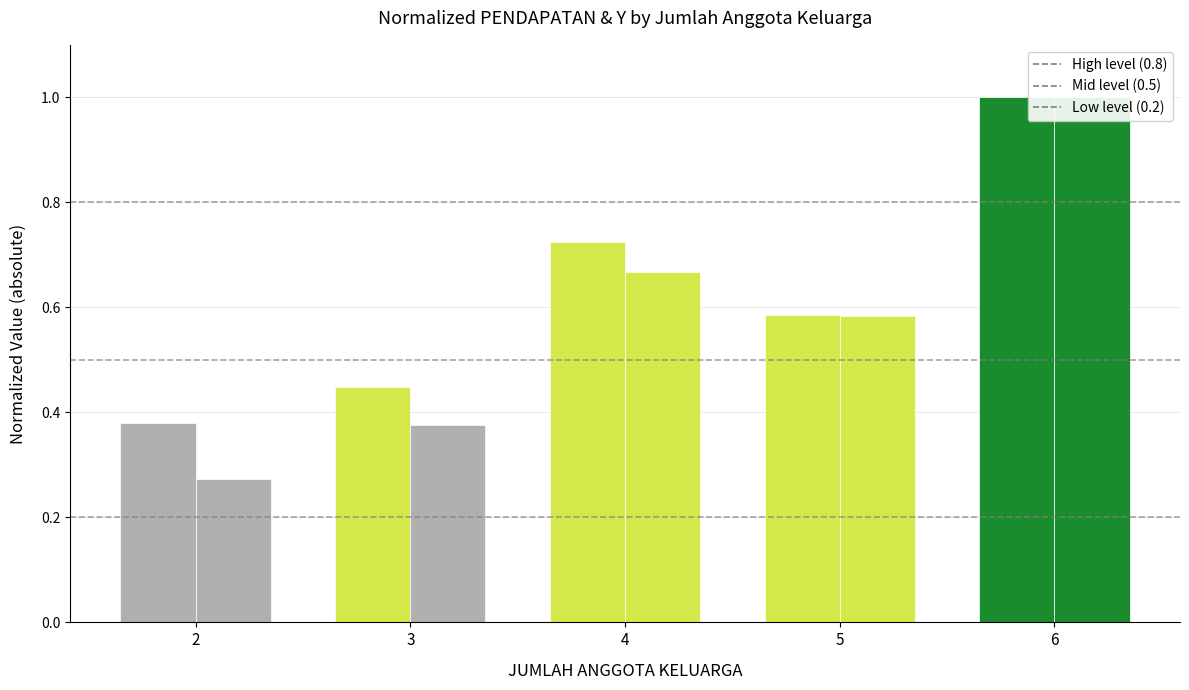

How many PENDAPATAN (RUPIAH) values are between 0 and 1?

5